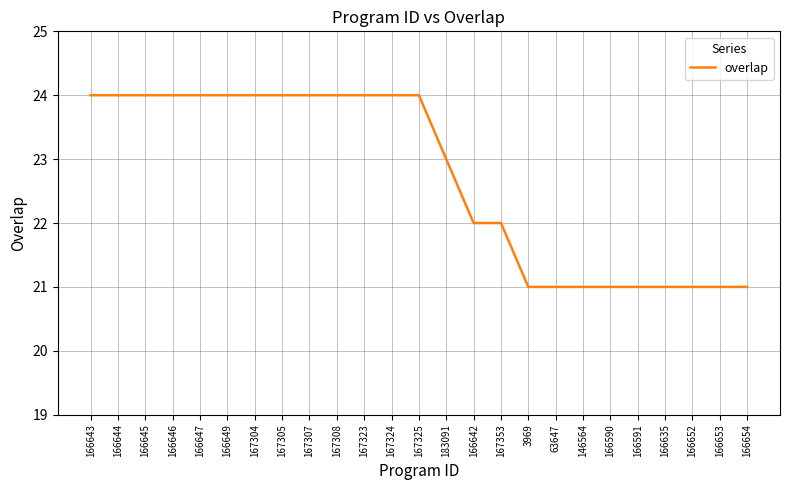

Is it true that the value at 167308 is 24?

True